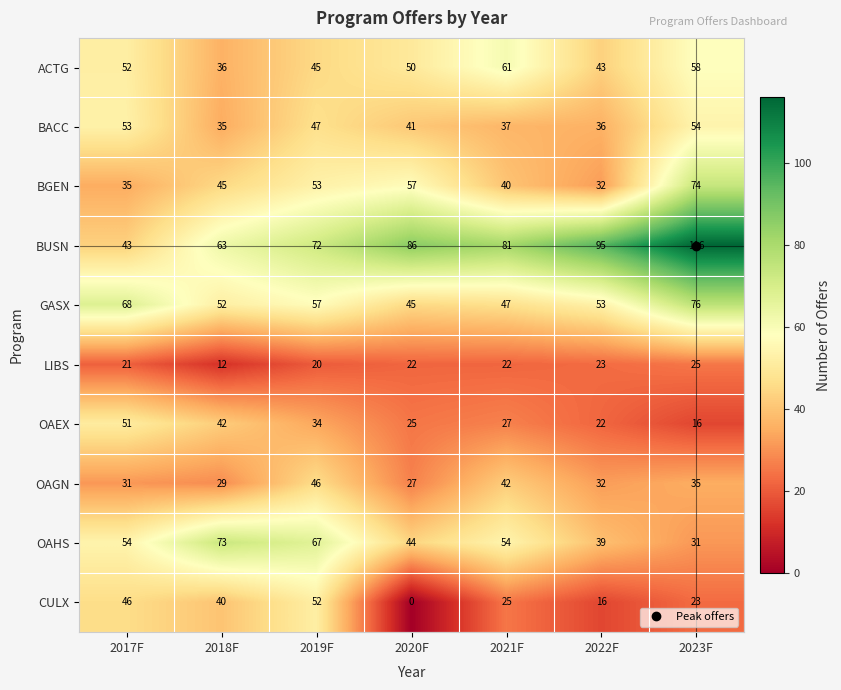

List the labels in order of ACTG value, largest first.

2021F, 2023F, 2017F, 2020F, 2019F, 2022F, 2018F